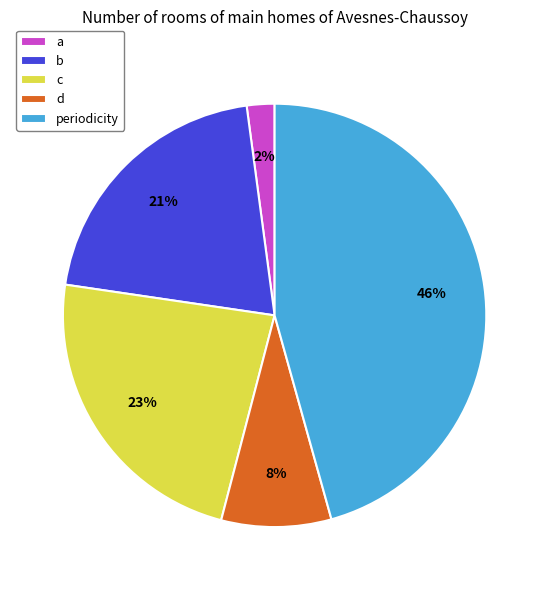

What percentage is the b slice, to the nearest percent?

21%